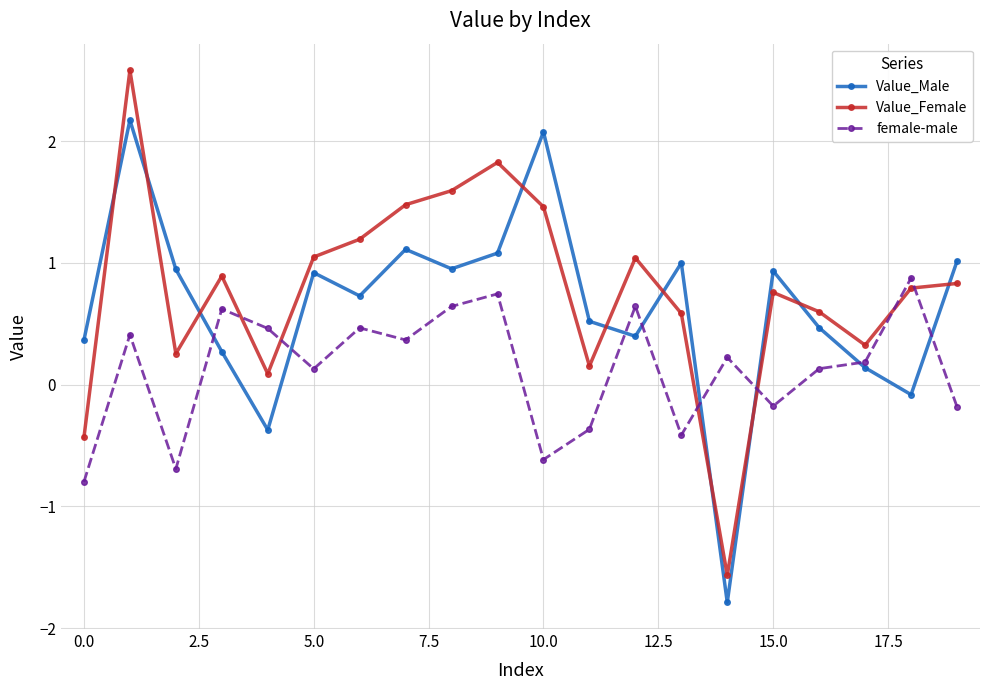

What is the maximum value shown in the chart?

2.6